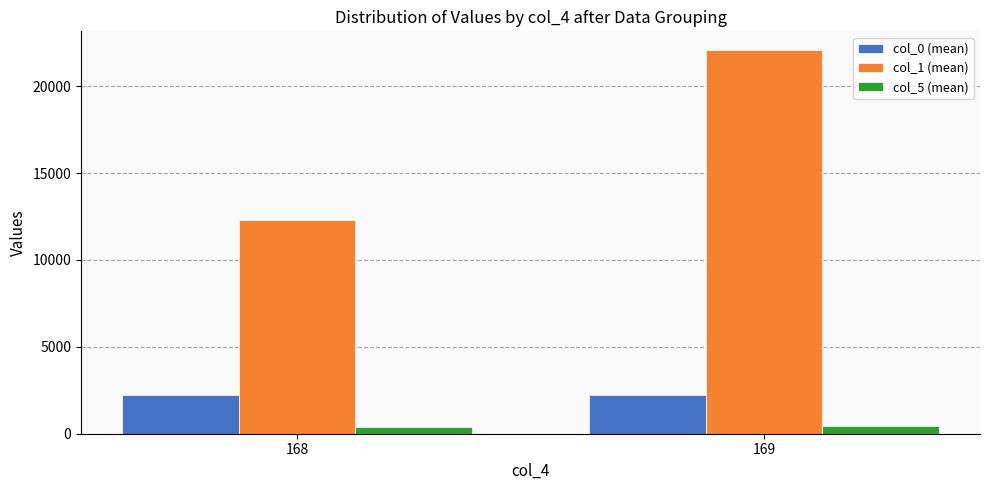

How many series are shown in this chart?

3